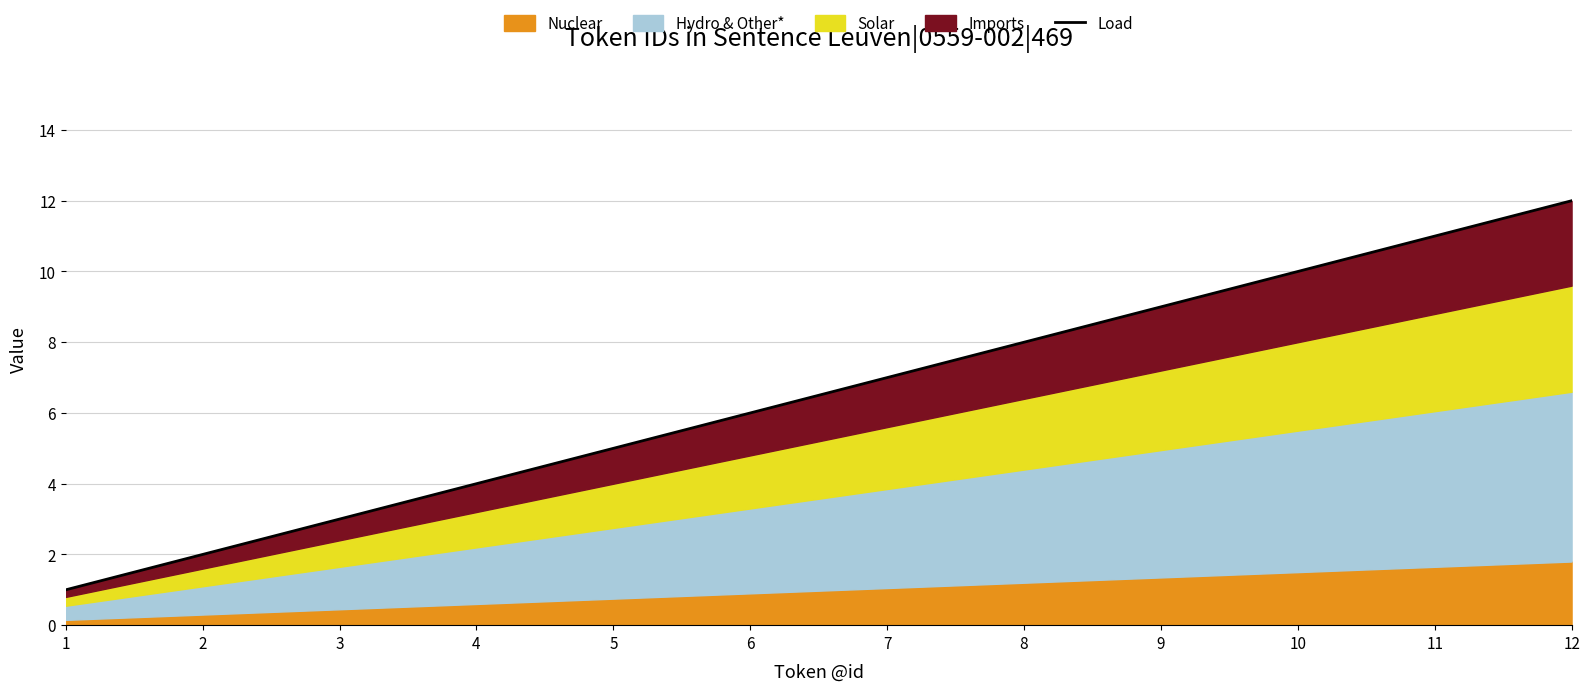

What is the difference between the second highest and second lowest values?

9.0